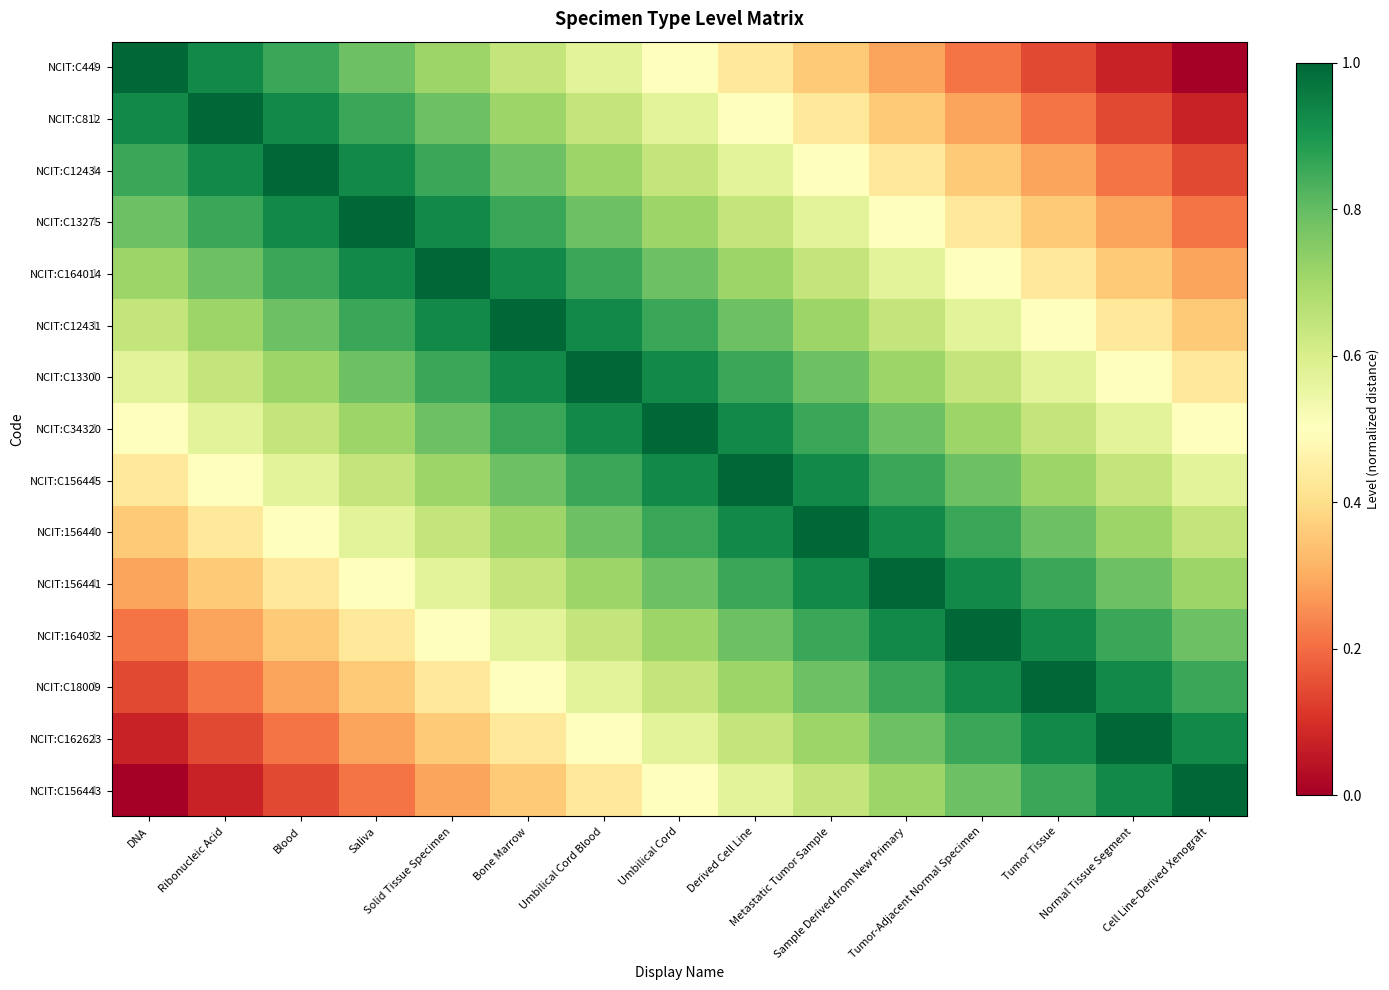

At how many categories does at least one series exceed 0?

15